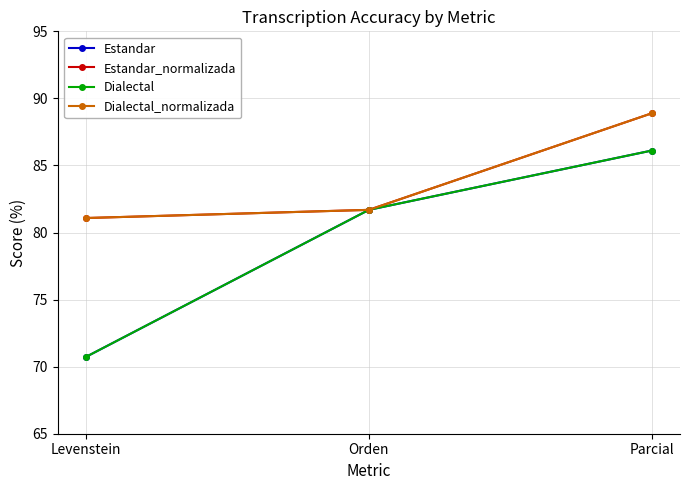

Which category has the lowest value across all series?

Levenstein